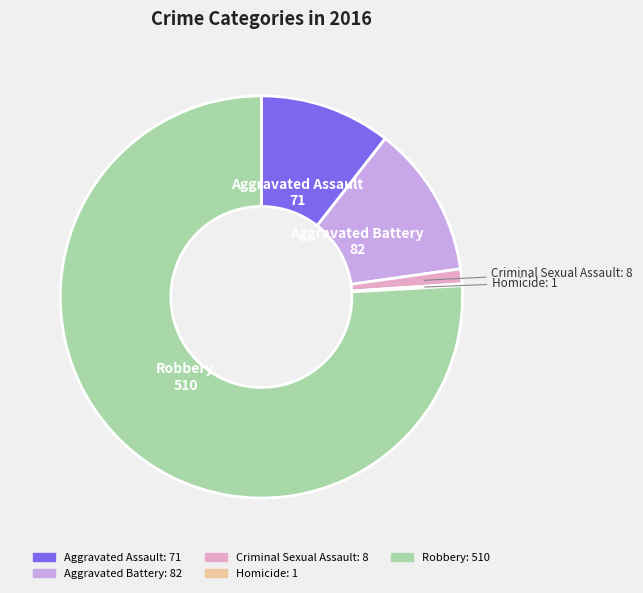

Which slice is the largest?

Robbery